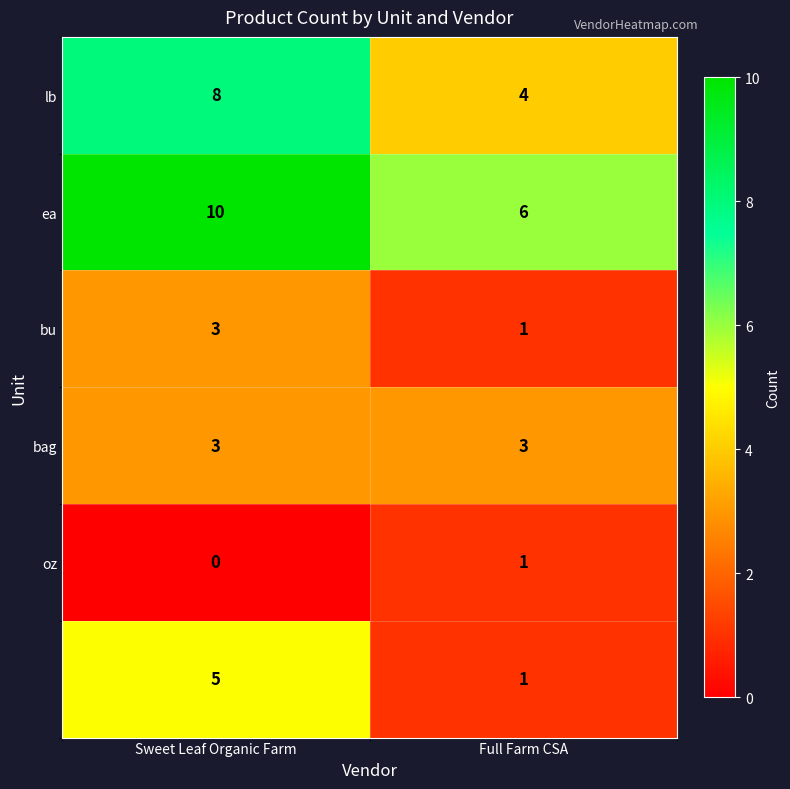

Count the number of data series in this chart.

6